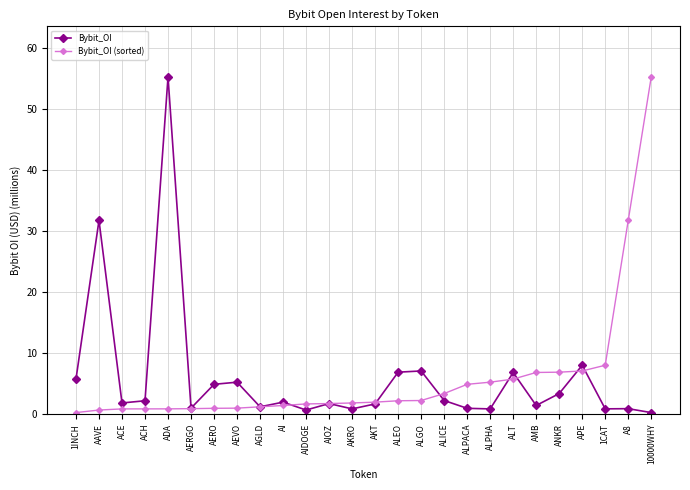

What is the greatest value displayed?

55.2